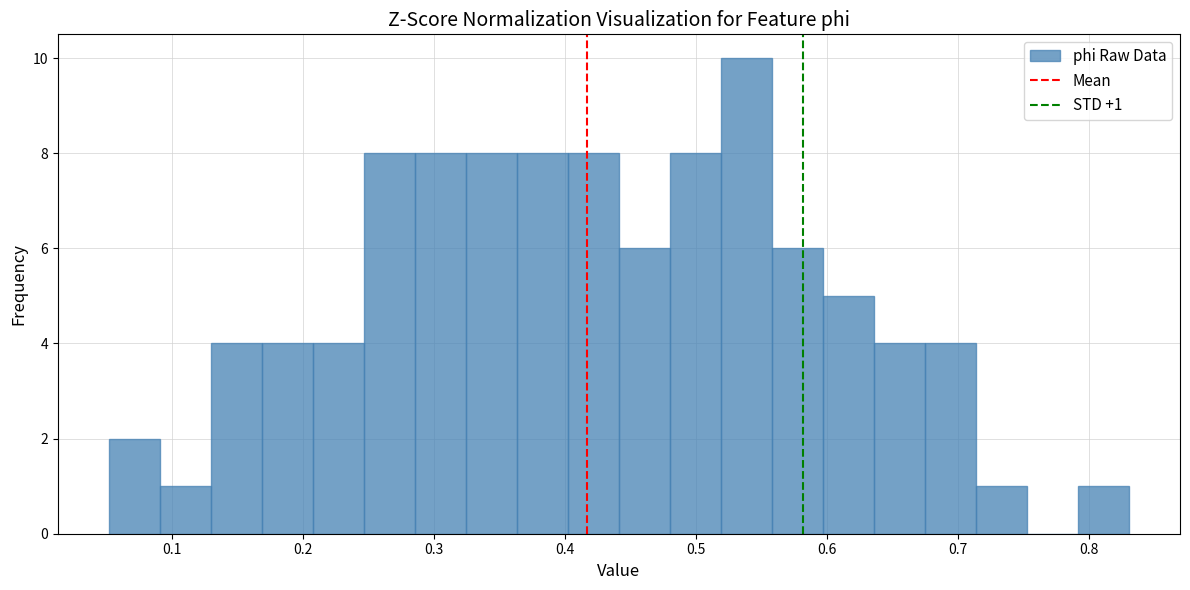

Read against the x-axis, roughly where is the centre of the tallest bar?

0.54